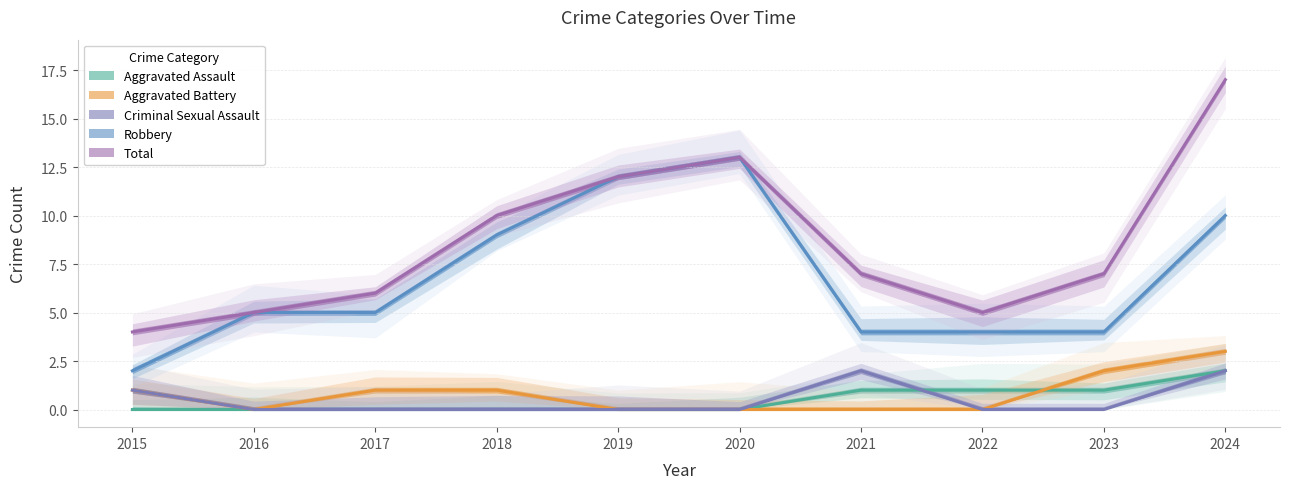

What is the average value of the Total series?

9